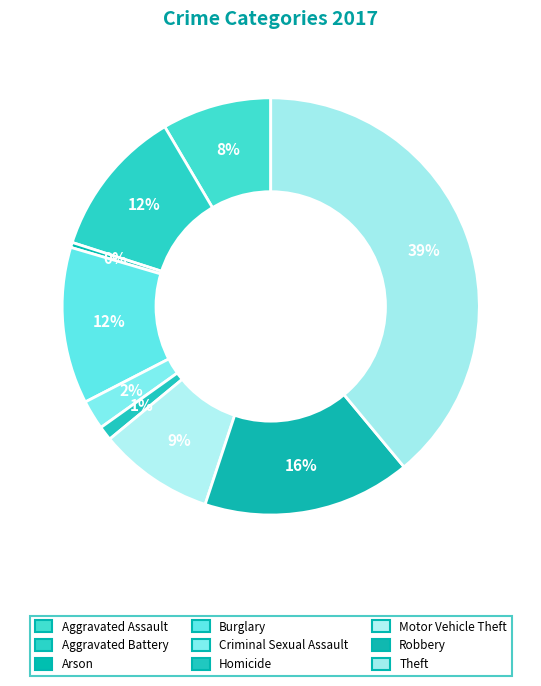

Is it true that Theft is 39% of the pie?

True